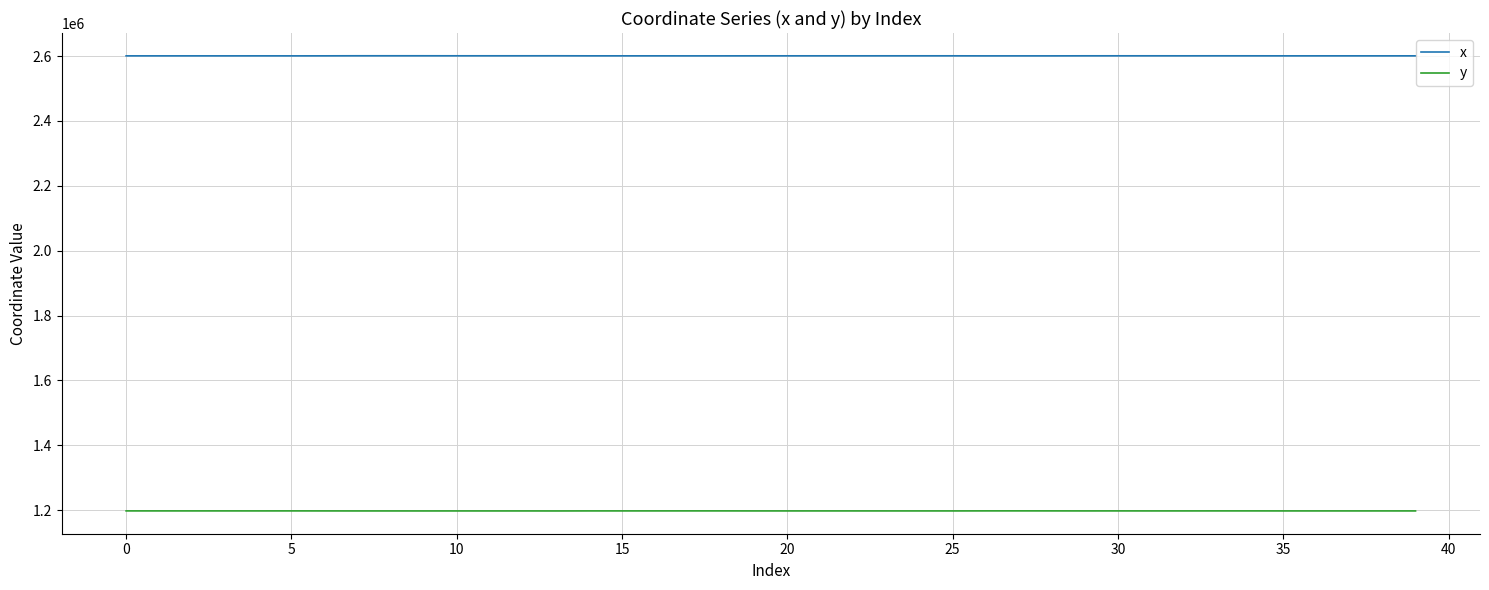

What is the smallest value displayed?

1197491.5